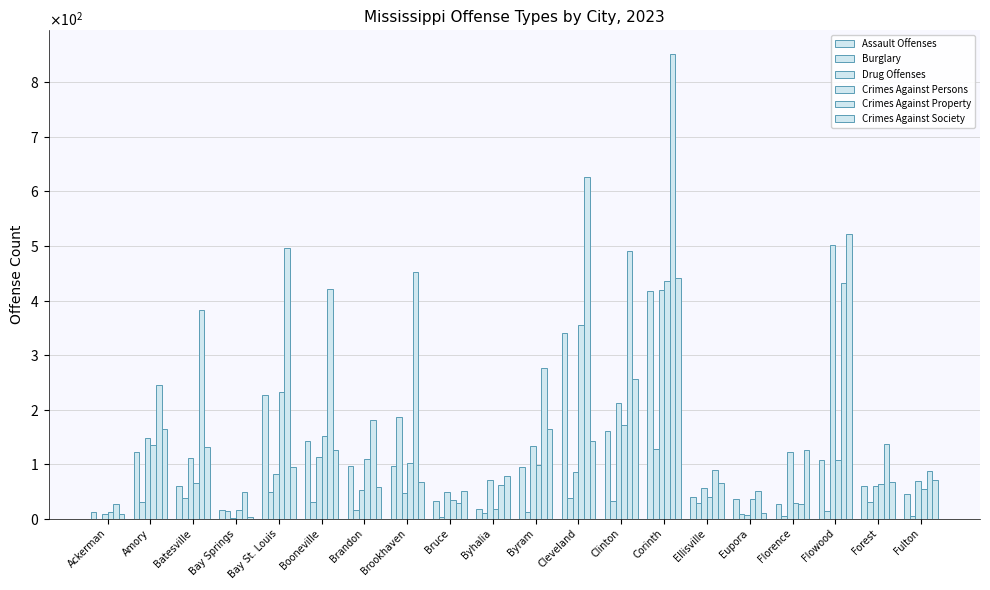

Is it true that Burglary equals 20 at Forest?

False